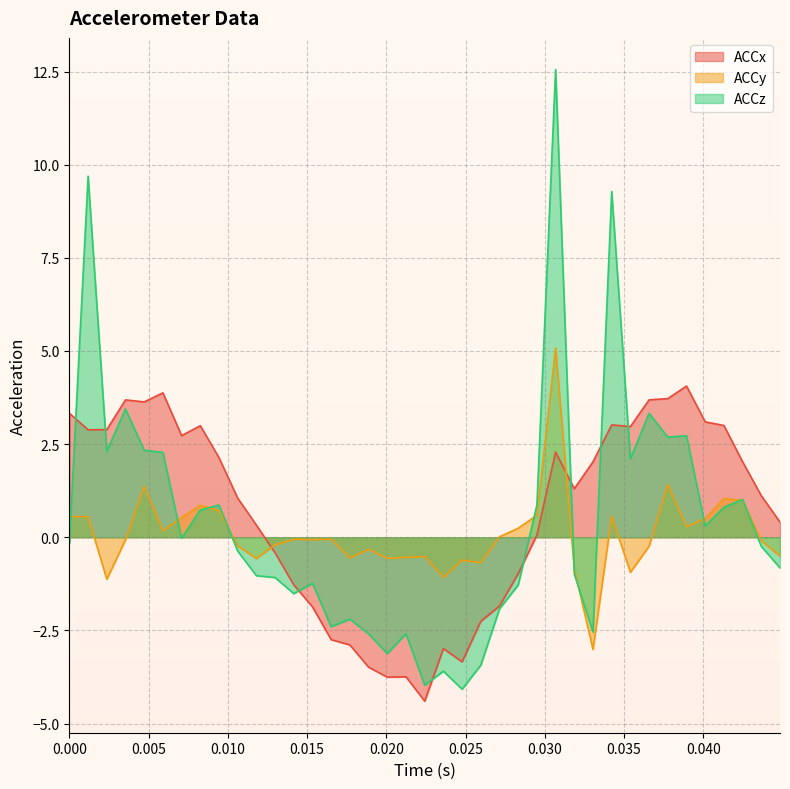

Which series ends up on top after the final intersection of ACCx and ACCy?

ACCx